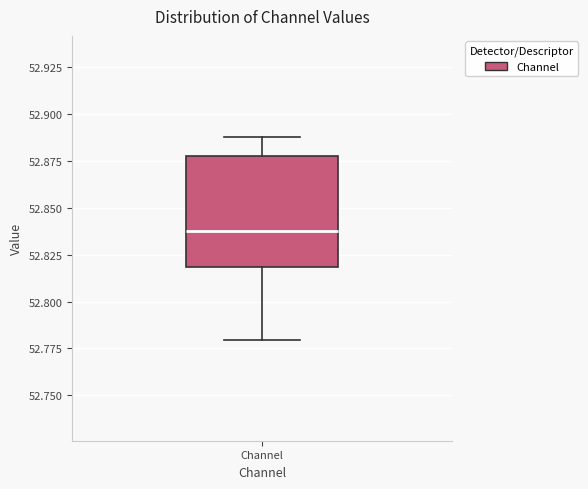

Read this box plot against the y-axis: the position of the median line, the range covered by the box, and the ends of both whiskers. The values are not printed on the chart, so give them approximately, as read against the axis.

median 52.835, box 52.820 to 52.880, whiskers 52.780 to 52.890